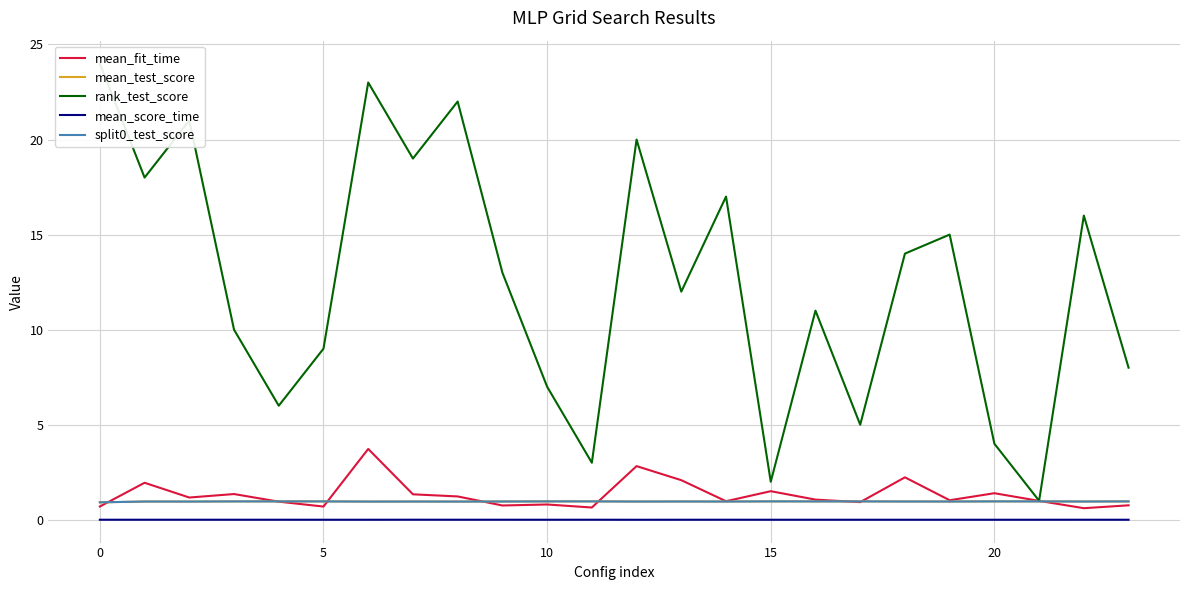

What is the label of the 5th point from the right?

19